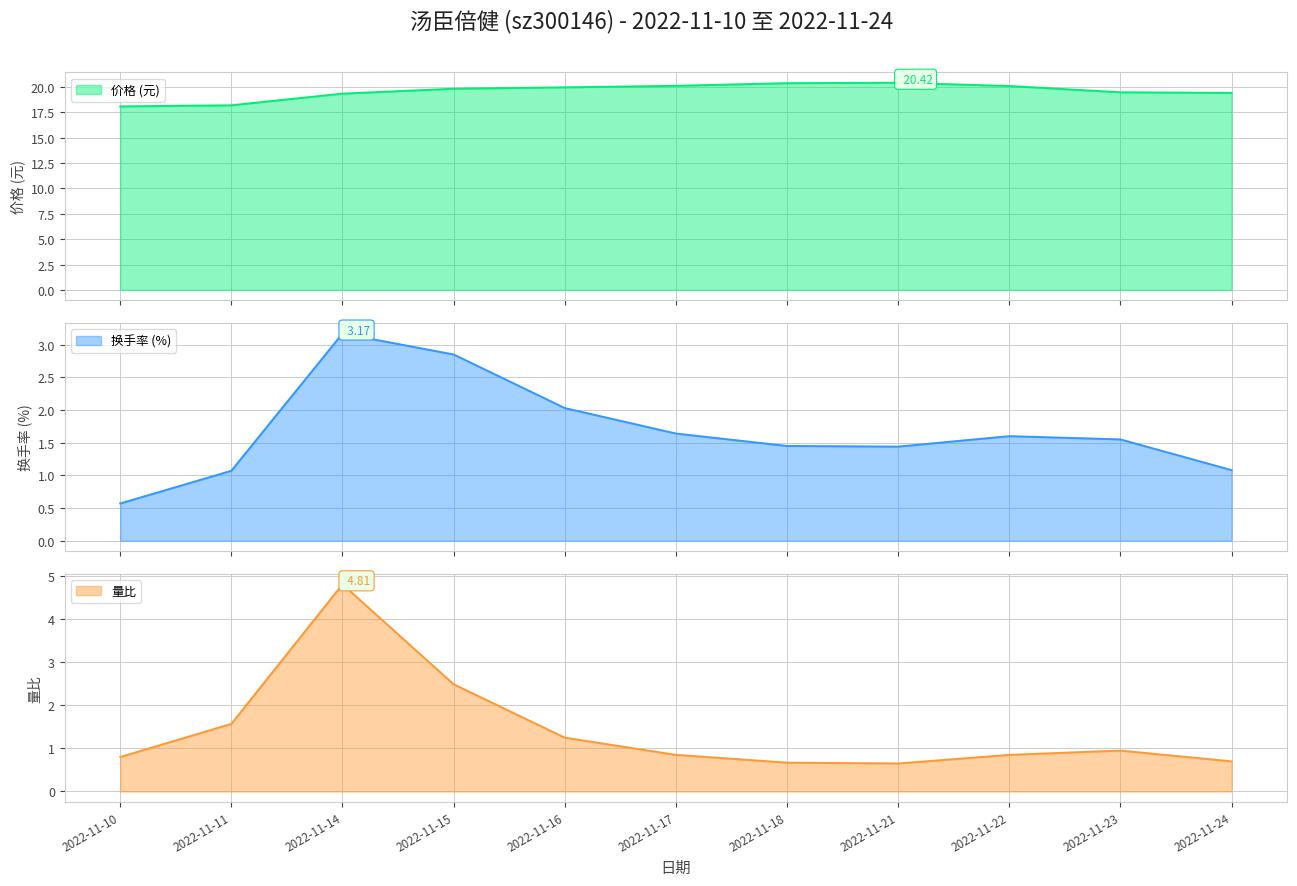

True or false: 量比 has a value of 0.7 at 2022-11-18.

True